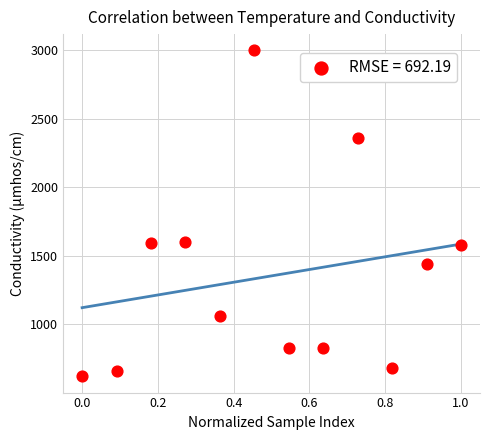

What is the range of Y values (max minus min)?

2379